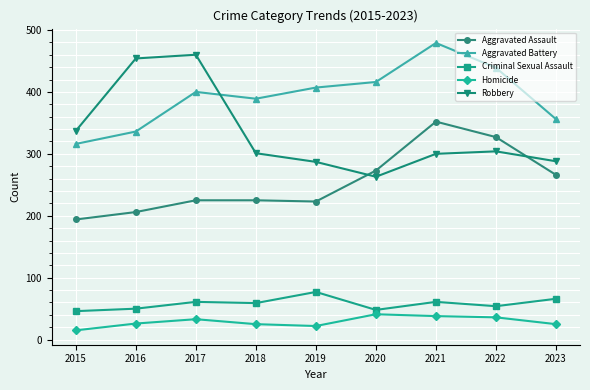

What is the minimum value shown in the chart?

15